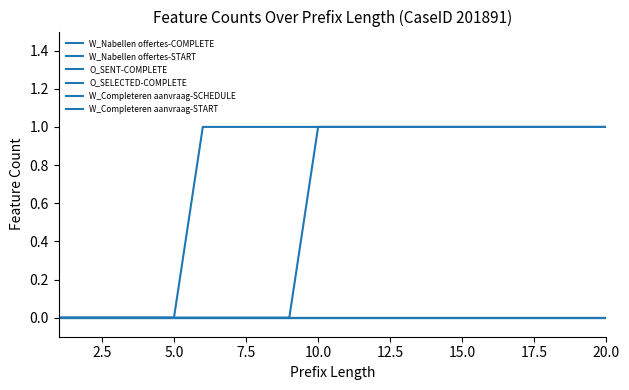

True or false: W_Completeren aanvraag-START and W_Nabellen offertes-COMPLETE cross at least once.

False